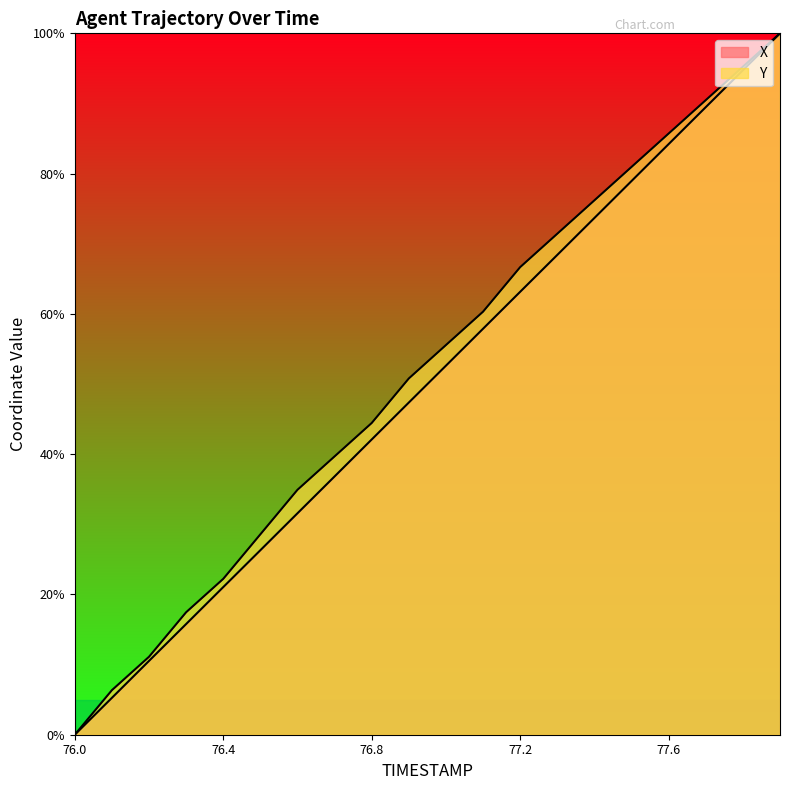

The X series shows 52.6 at 77.0. True or false?

True